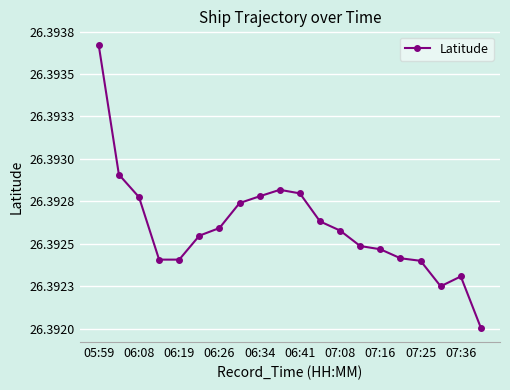

Count the values in the range 26 to 27.

20